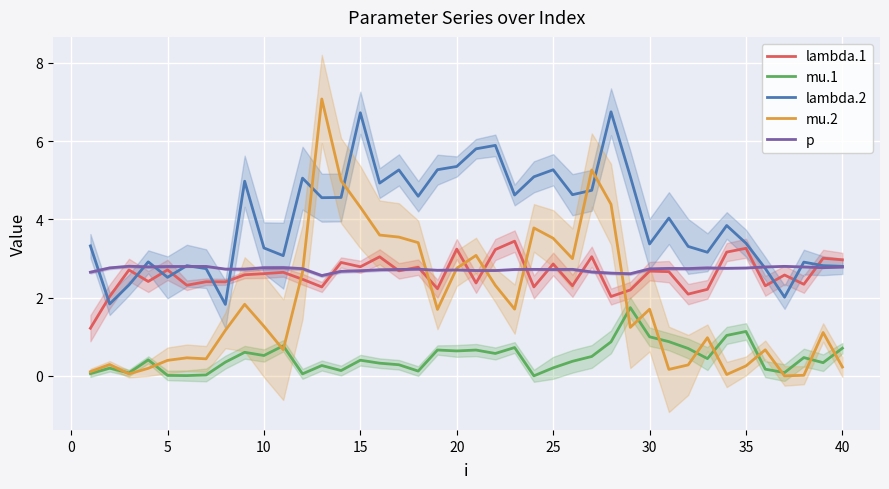

True or false: mu.1 and p cross at least once.

False